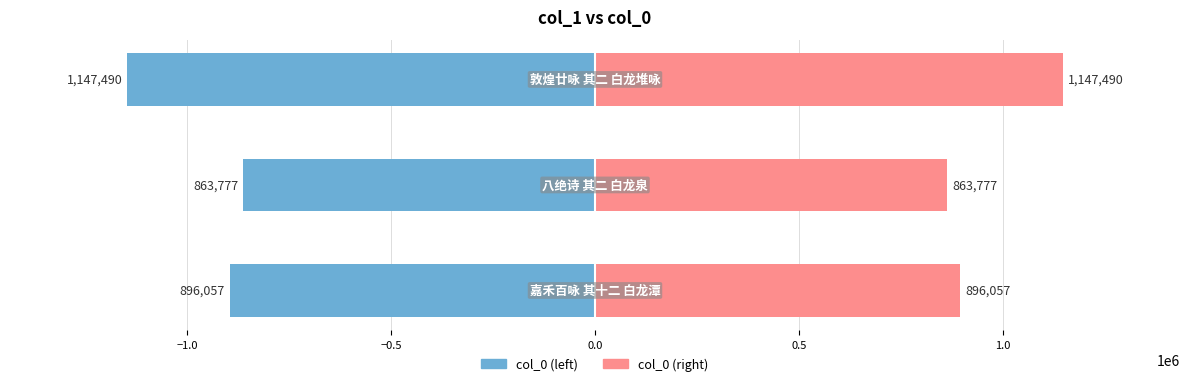

Does the chart contain stacked bars?

No